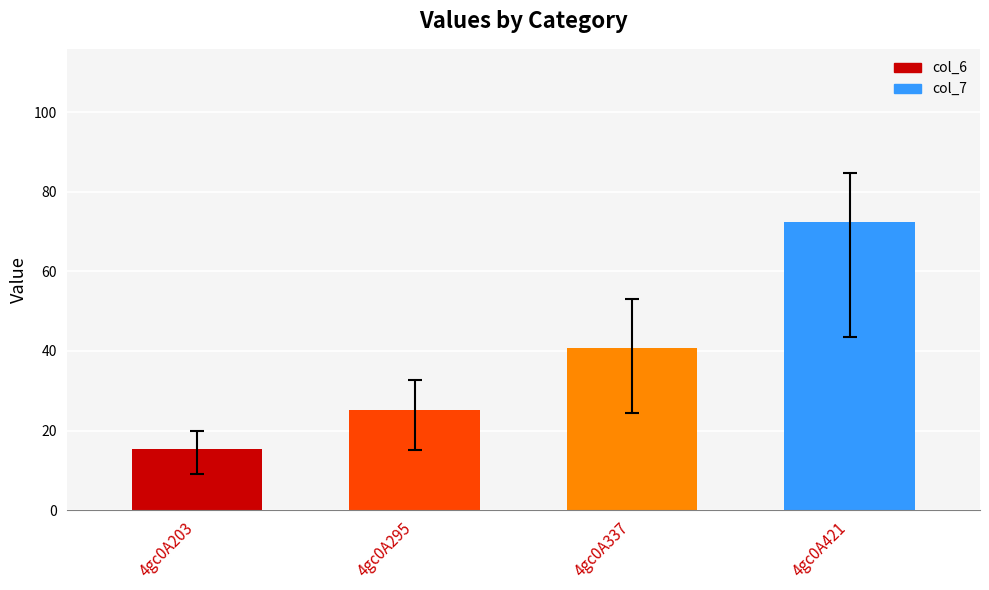

Reading right to left, transcribe all the data shown in this chart.

4gc0A421=72.5	4gc0A337=40.8	4gc0A295=25.2	4gc0A203=15.3